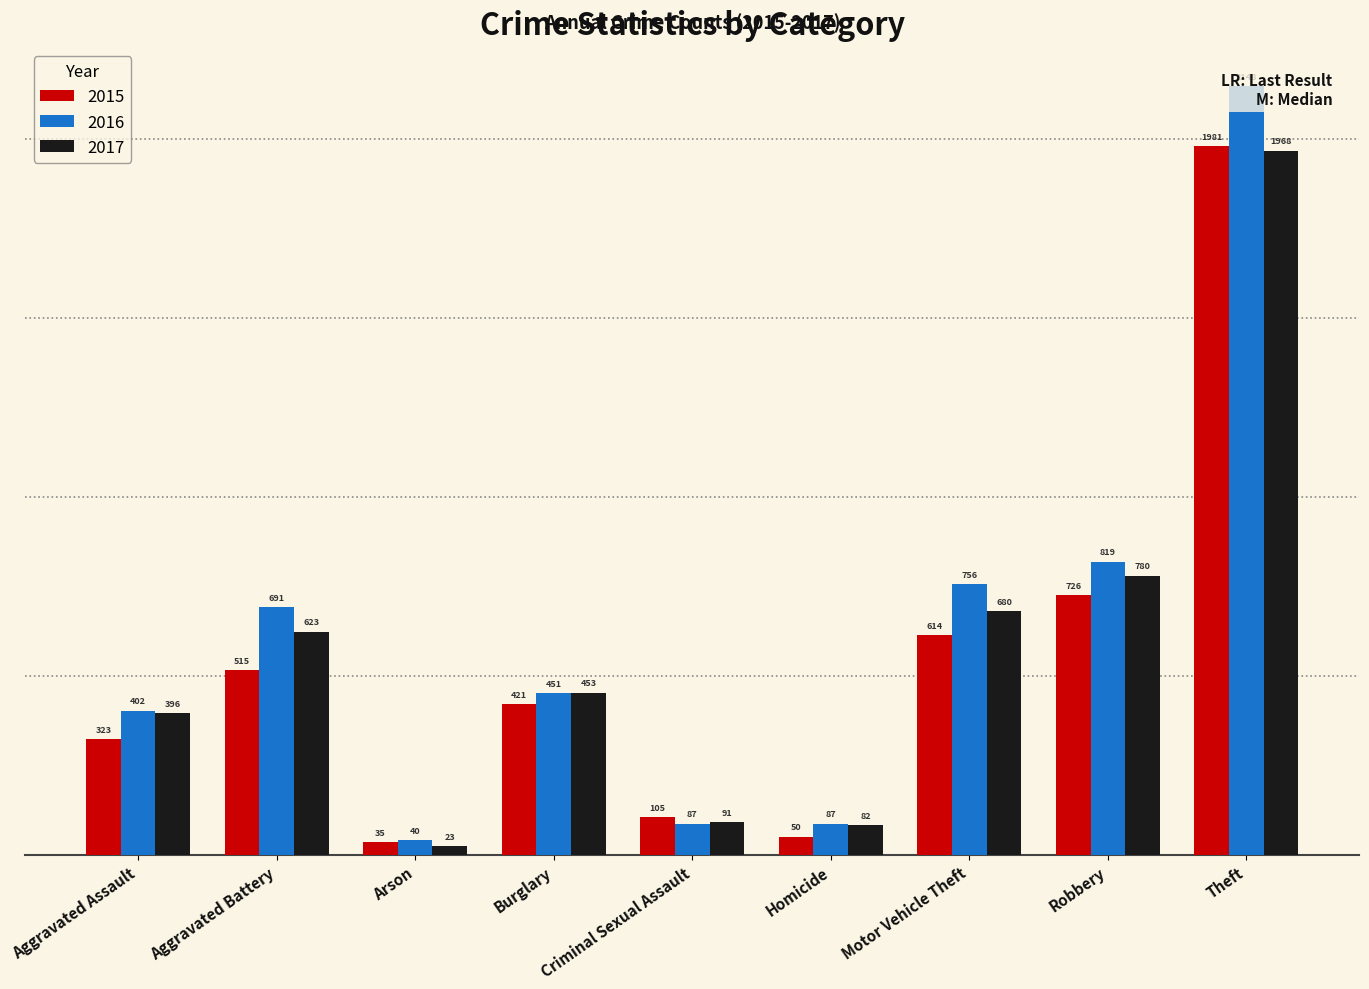

What is the total value across all series at Aggravated Assault?

1121